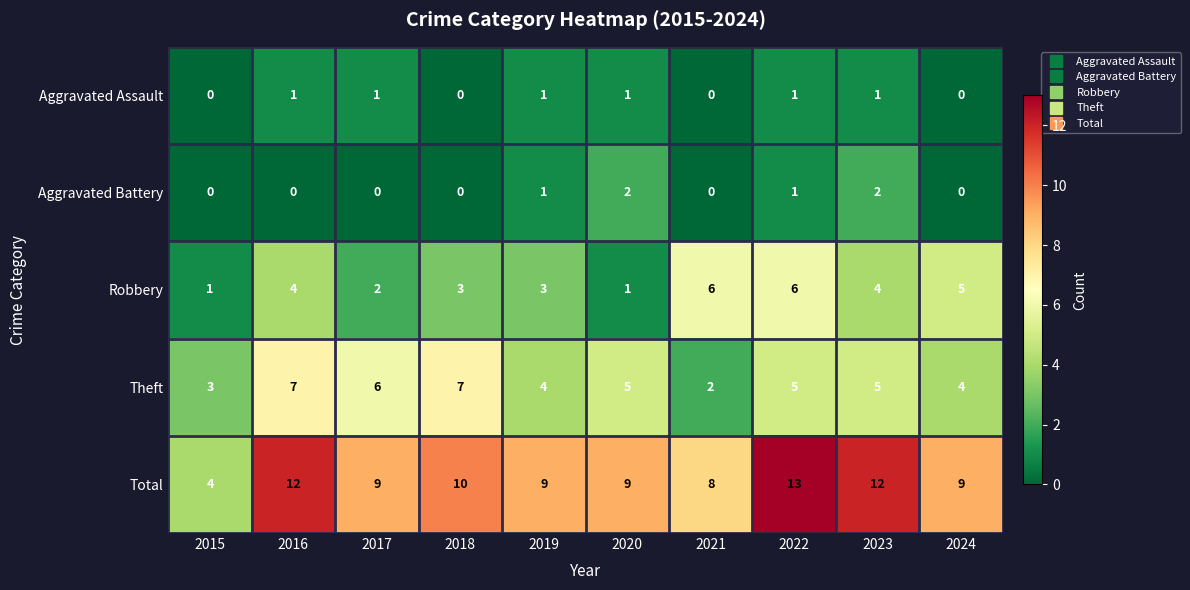

What is the sum of all Aggravated Battery values?

6